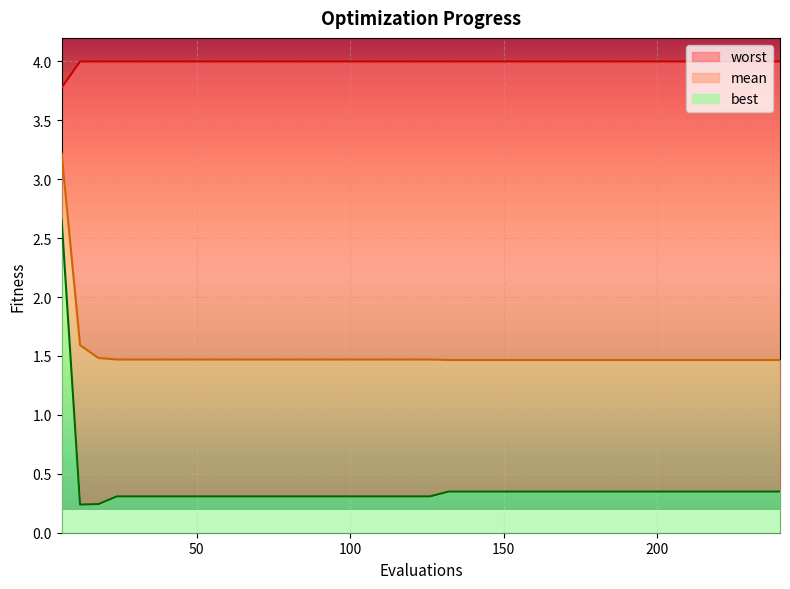

What is the maximum value for best?

2.7